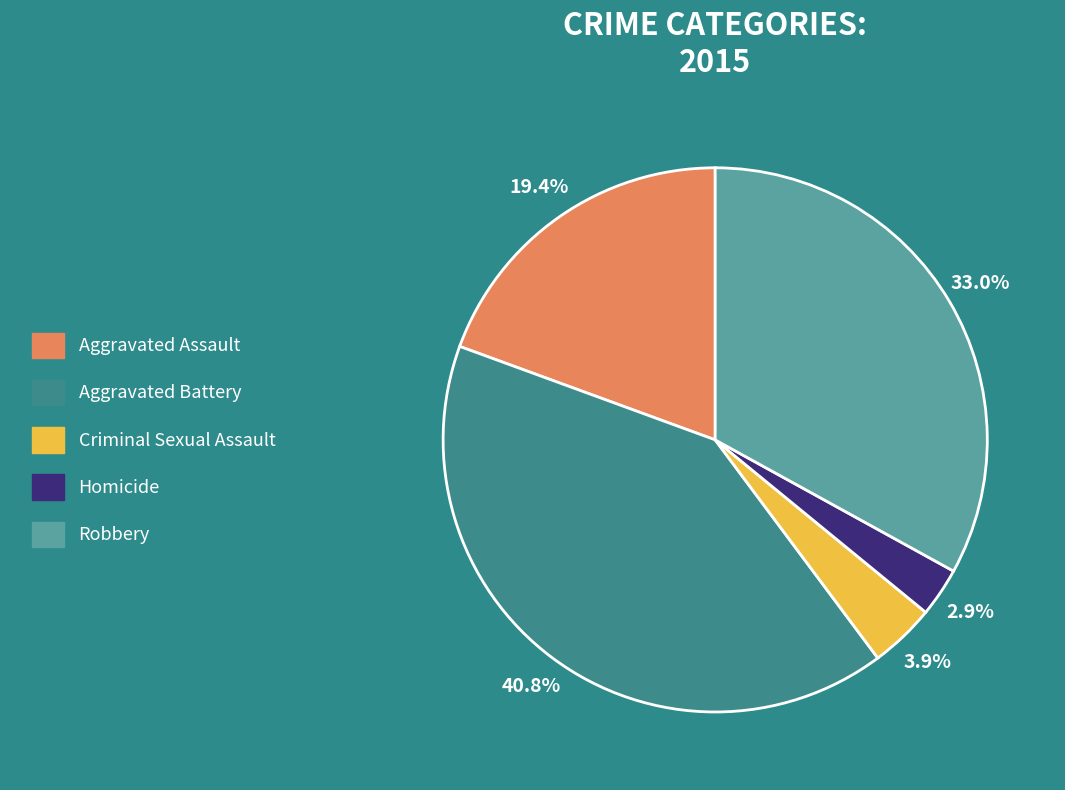

Between Aggravated Battery and Aggravated Assault, which is larger?

Aggravated Battery